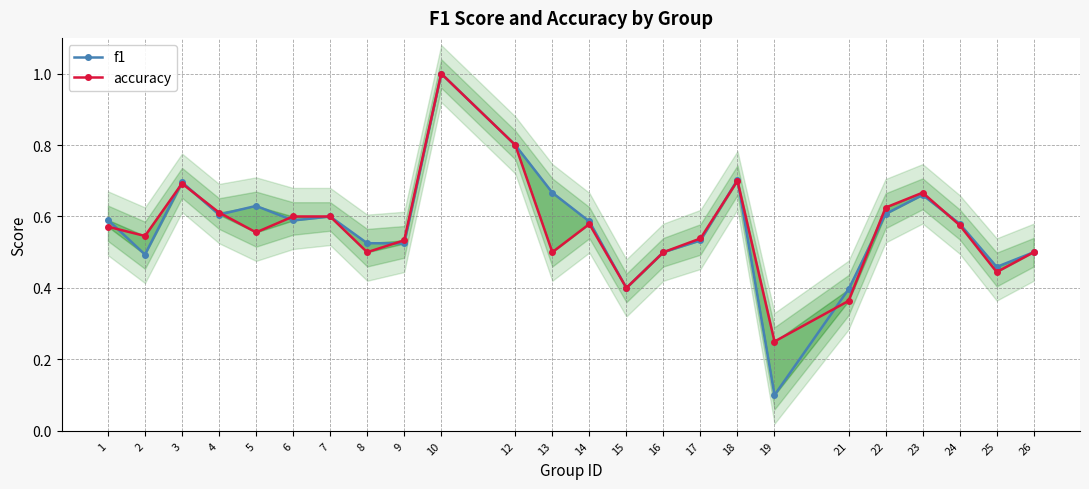

Between 3 and 14, which series saw the biggest shift?

accuracy